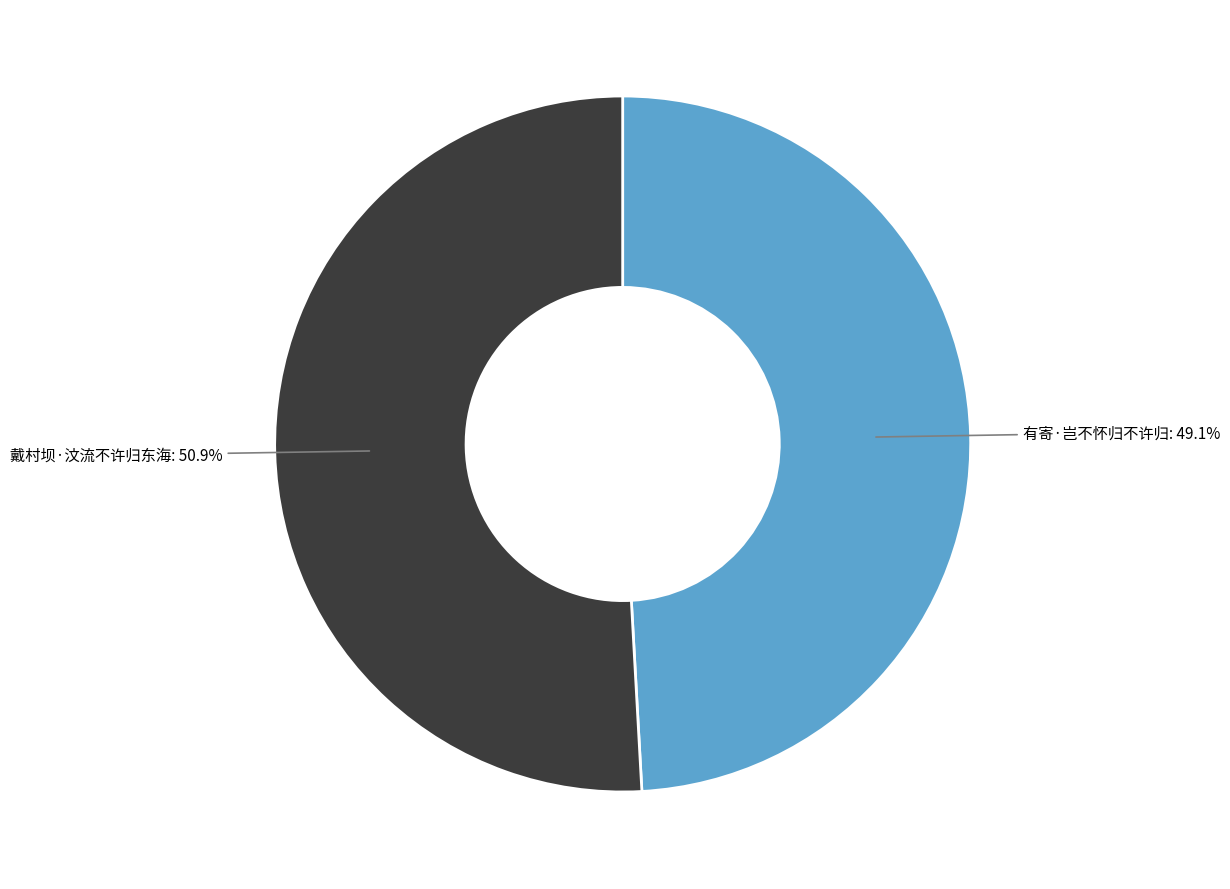

To the nearest percent, what is the difference between the 戴村坝·汶流不许归东海 and 有寄·岂不怀归不许归 slice percentages?

2%